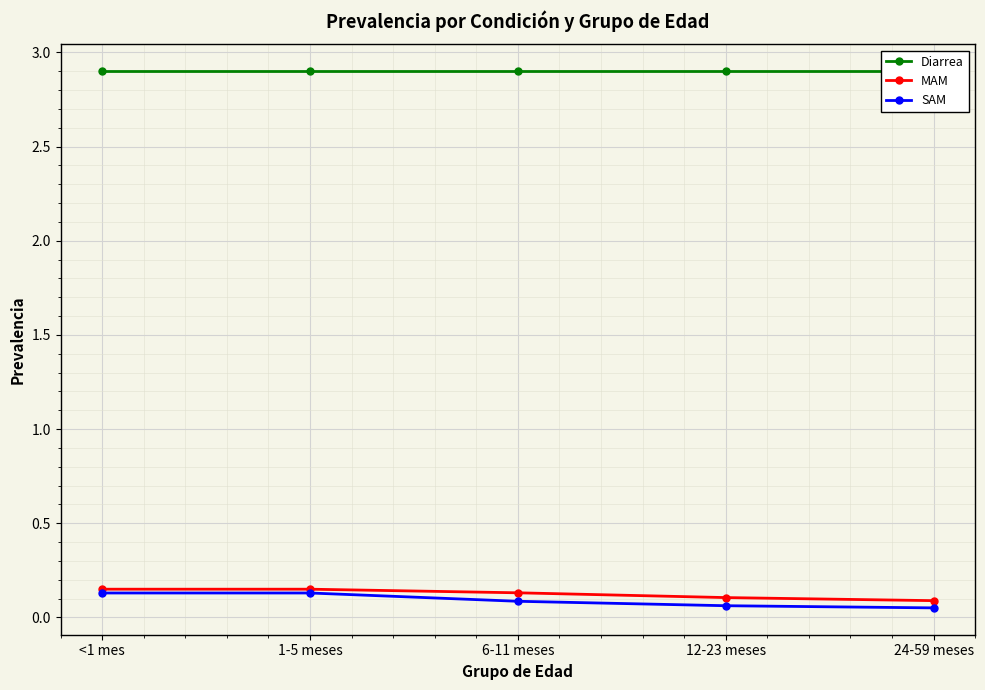

What is the greatest value displayed?

2.9